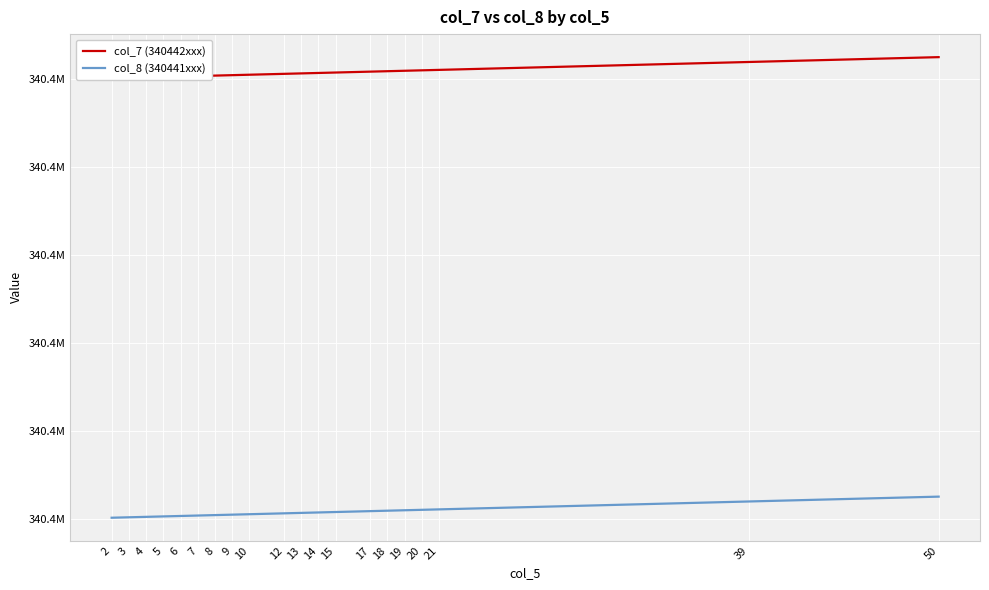

Which has a higher value, 4 or 15?

15